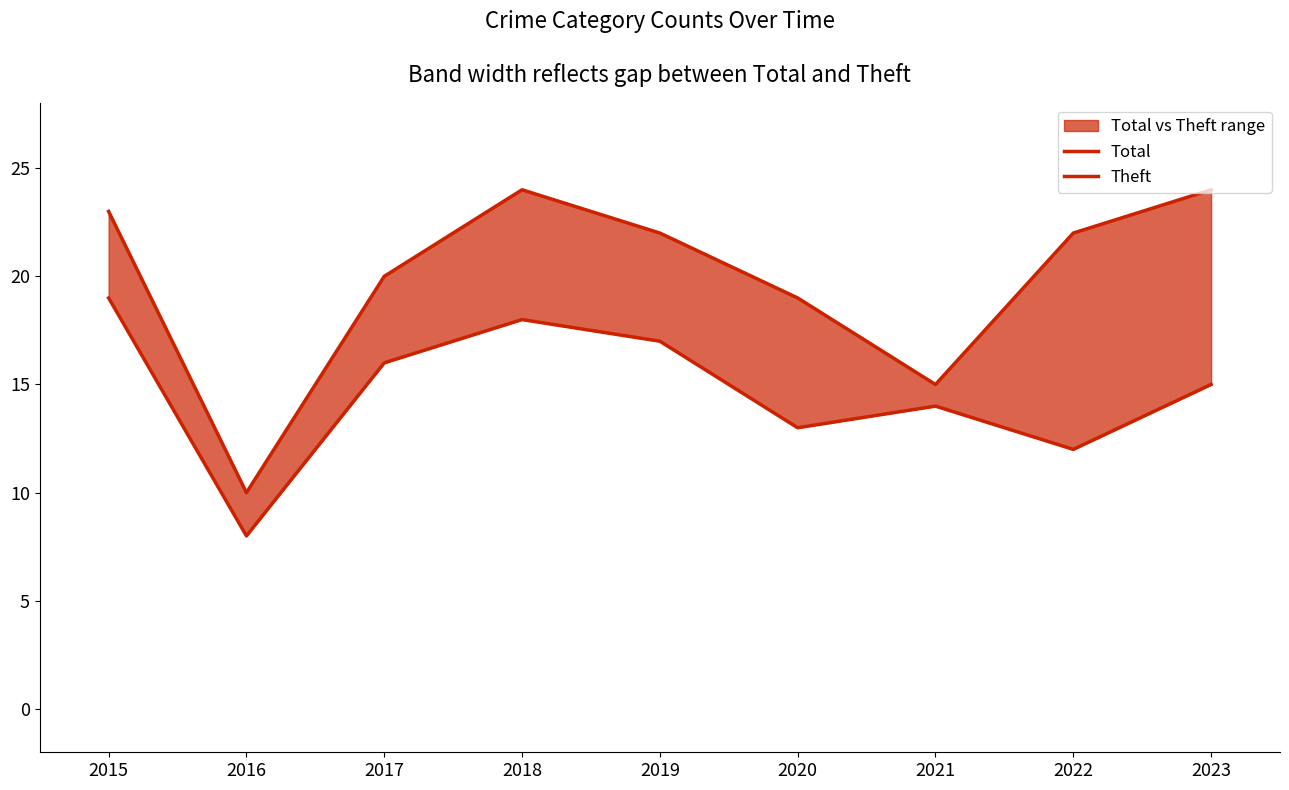

How many interior local peaks does the Total series have?

1